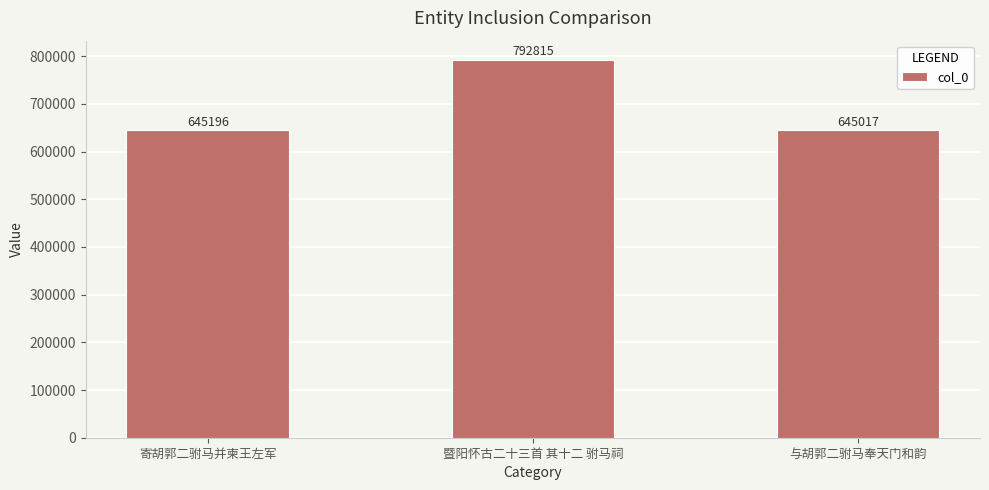

What is the minimum value shown in the chart?

645017